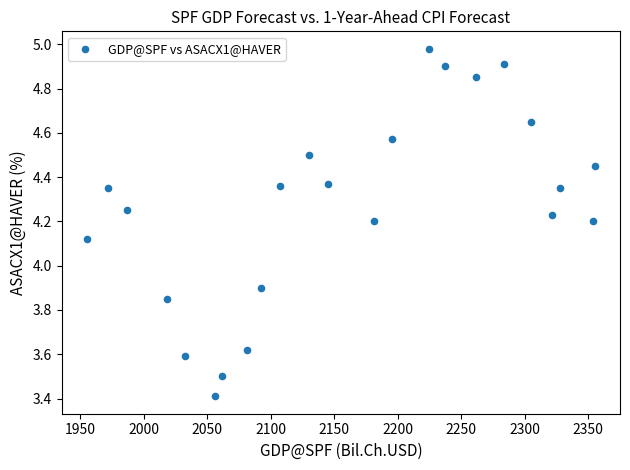

What is the range of Y values (max minus min)?

1.6